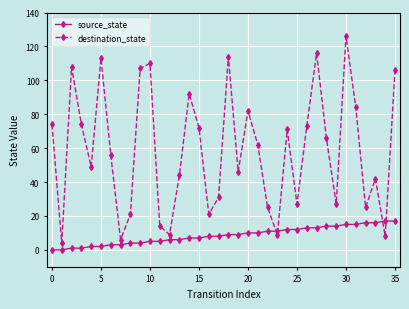

List the series in order of their overall mean, highest first.

destination_state, source_state